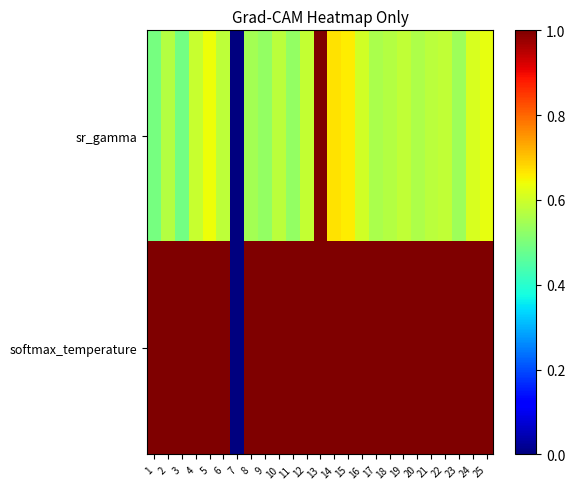

At how many categories does at least one series exceed 0?

24